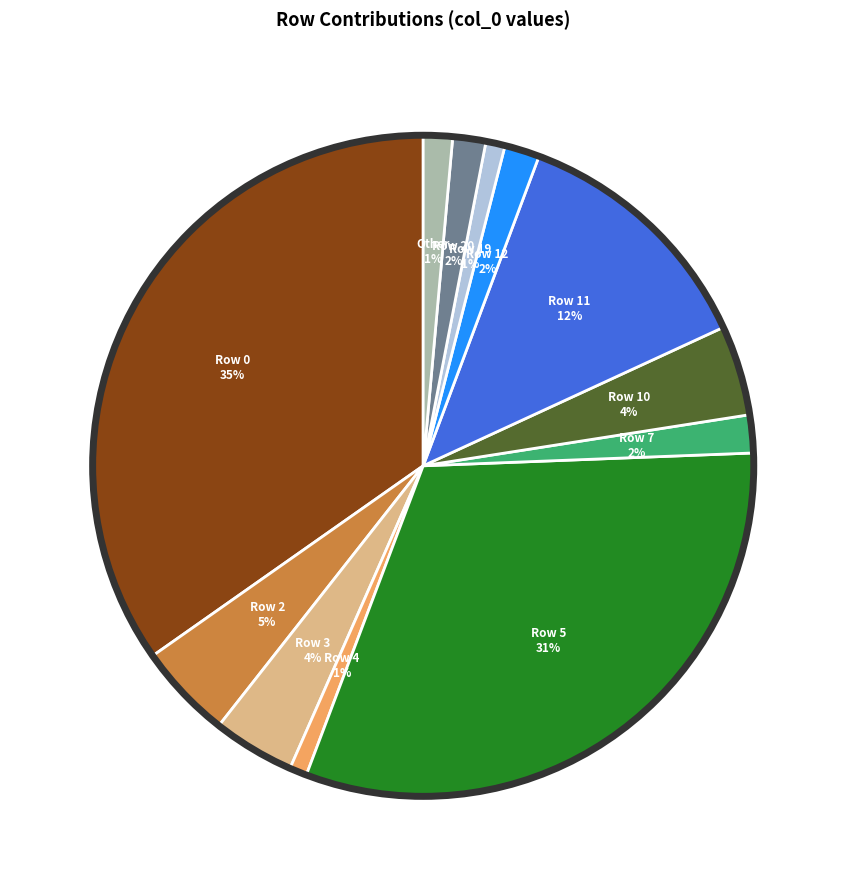

Is there a majority slice in this chart?

No